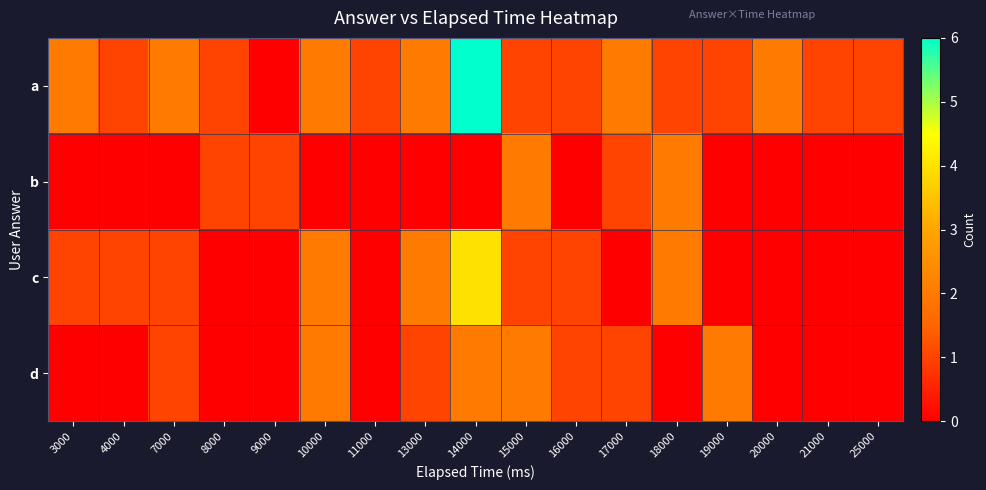

What is the spread (max minus min) of values at 21000?

1